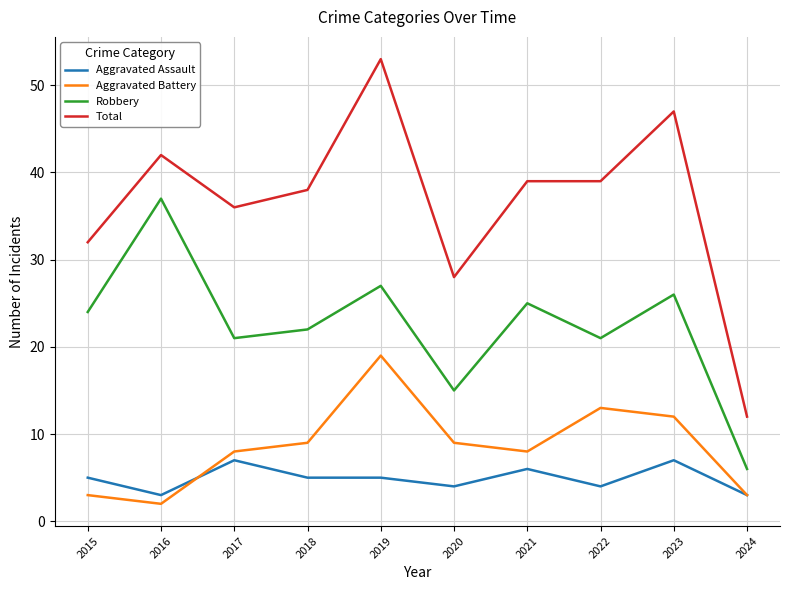

Is it true that Total equals 39 at 2021?

True